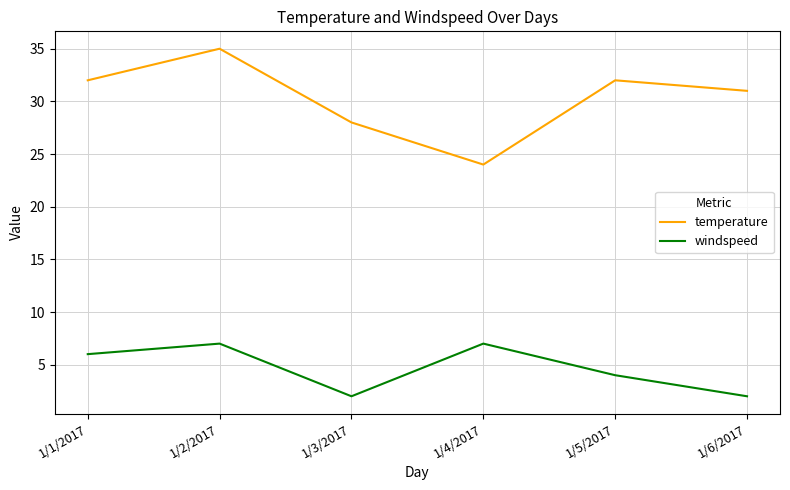

What are all the series names shown in the legend?

temperature, windspeed